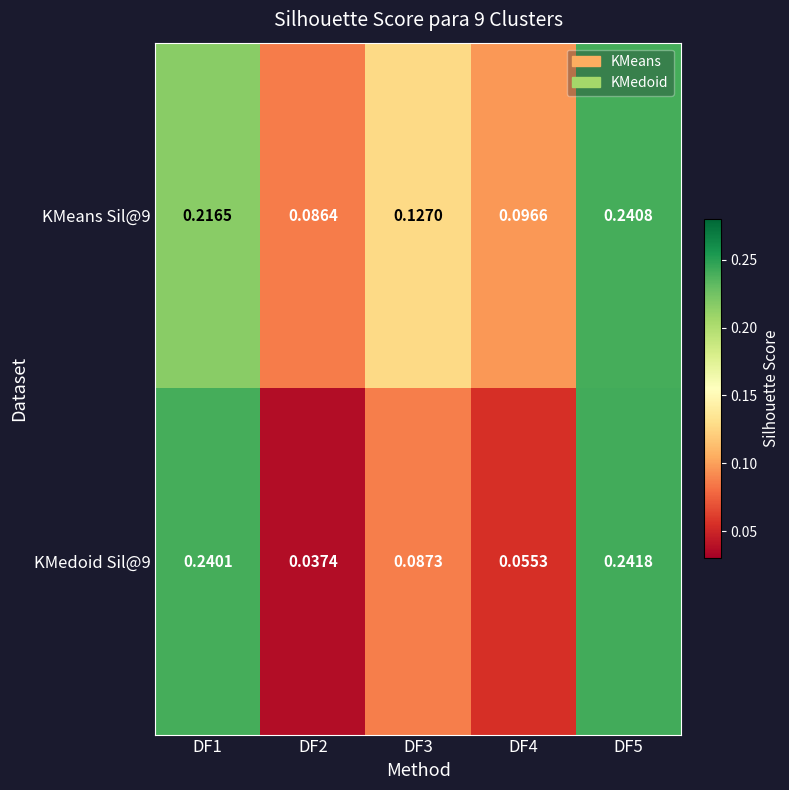

Which series has the largest total across all categories?

KMeans Sil@9